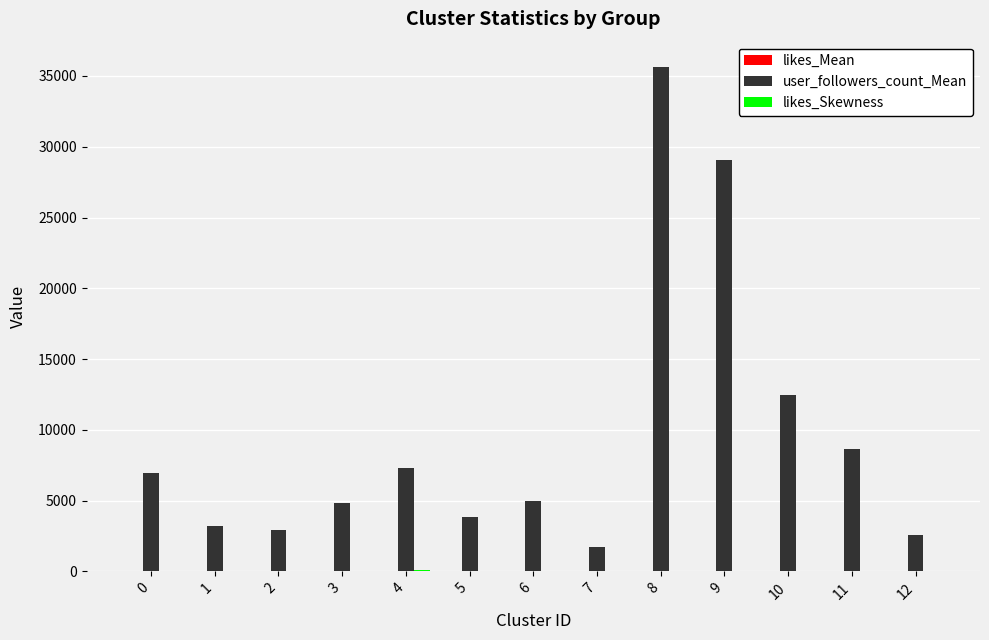

Which series changed the most between 6 and 9?

user_followers_count_Mean